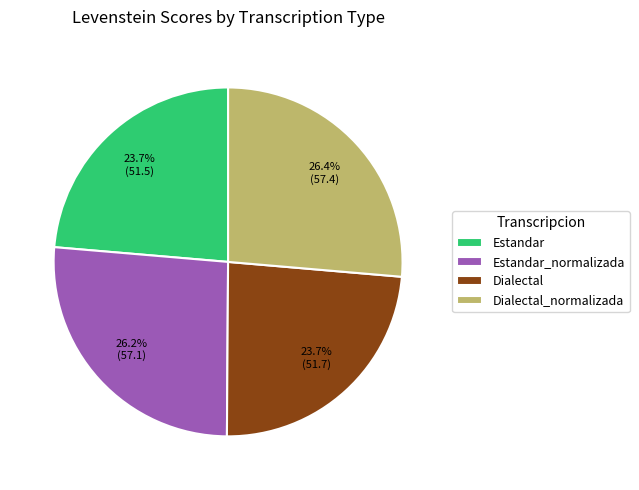

What portion of the pie excludes Dialectal_normalizada?

73.6%